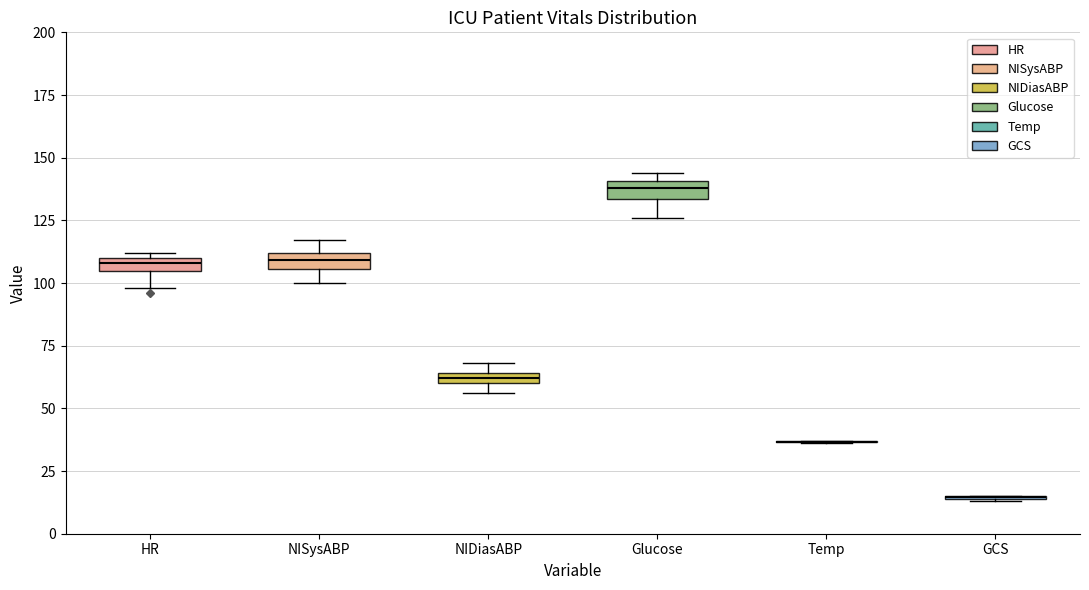

Where is the upper edge of the box for HR on the y-axis? The values are not printed on the chart, so give them approximately, as read against the axis.

110